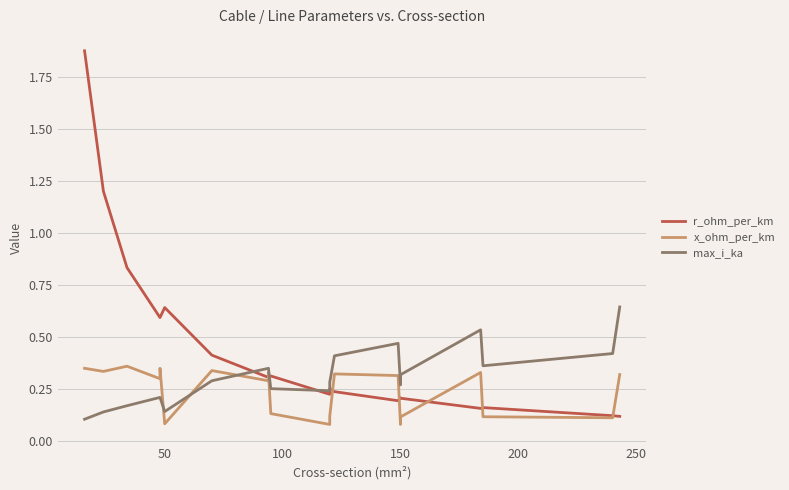

True or false: r_ohm_per_km has a value of 0.2 at 19.

False